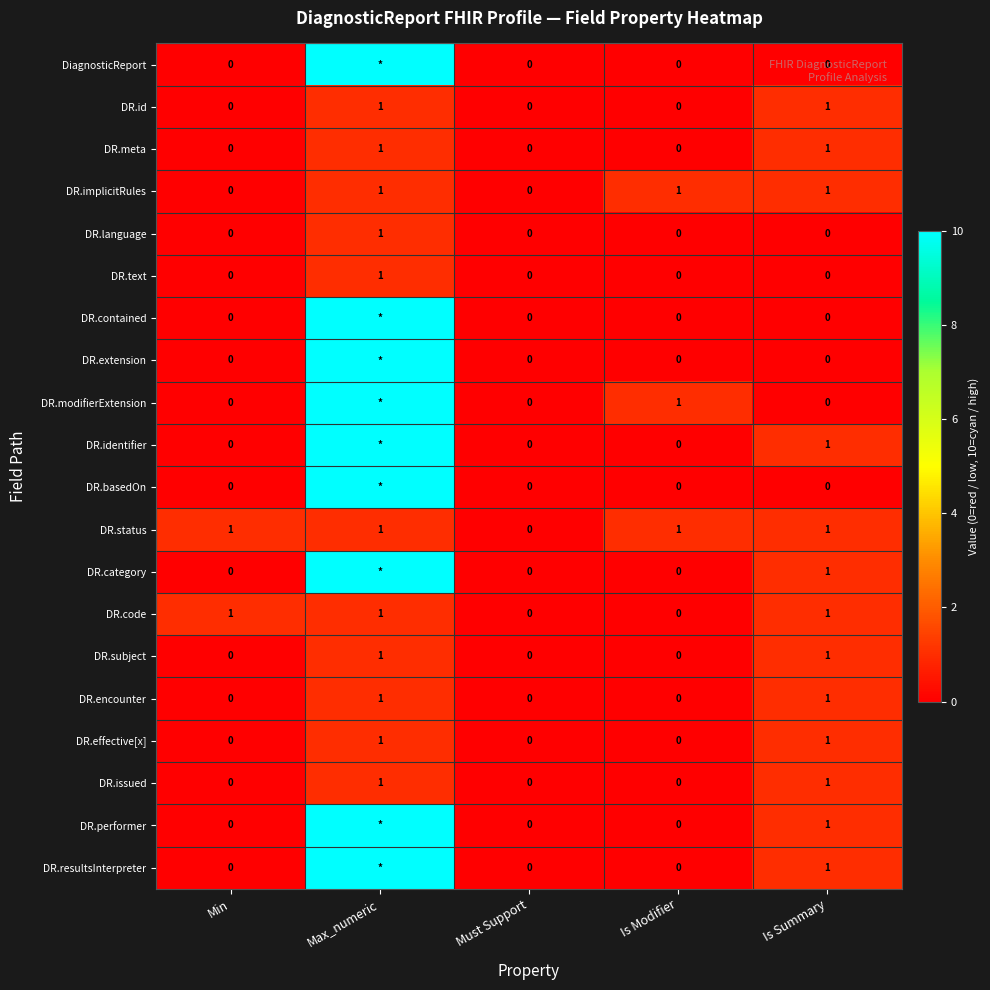

Is it true that DR.implicitRules equals 0 at Must Support?

True